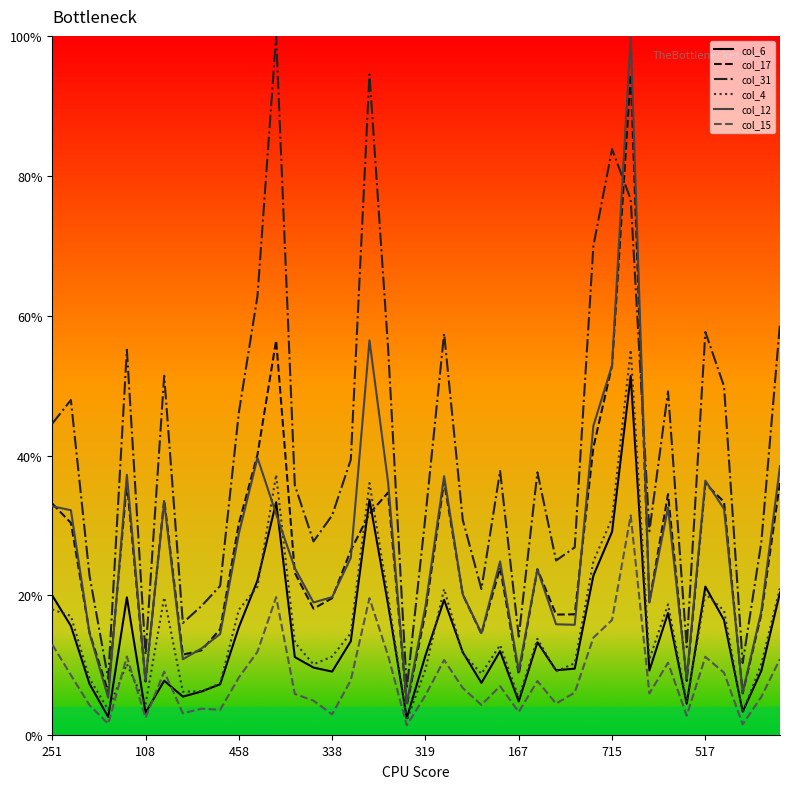

What is the minimum value shown in the chart?

1.4